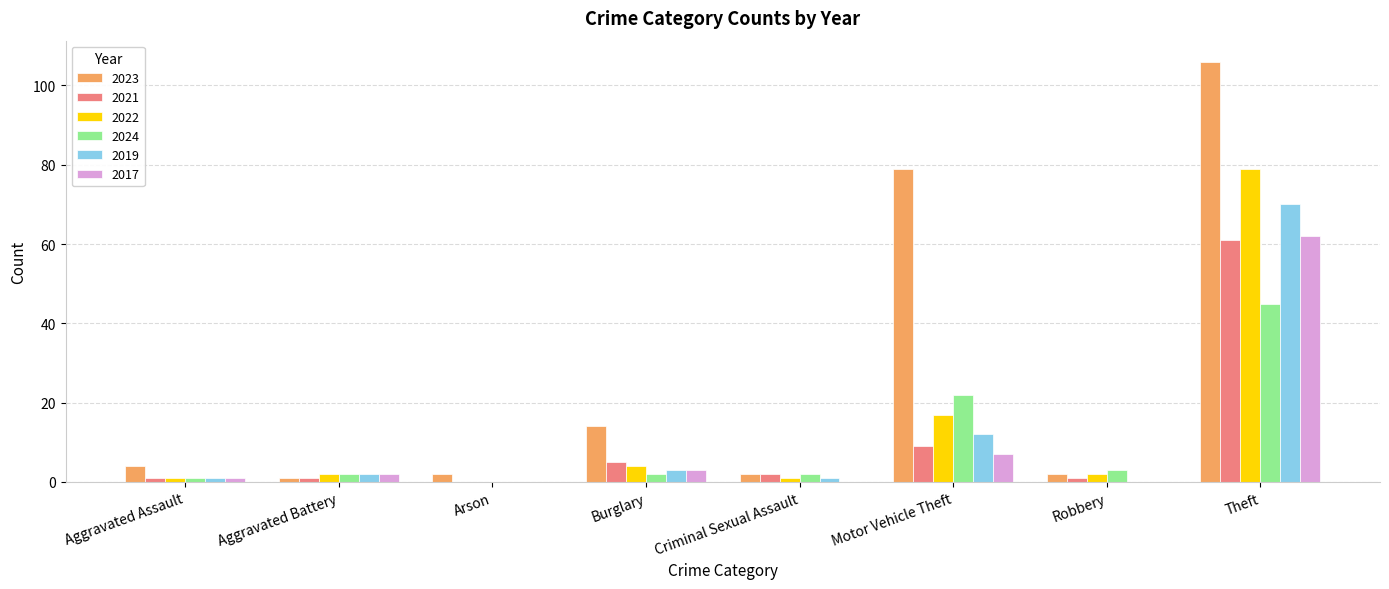

How many groups of bars are there?

8